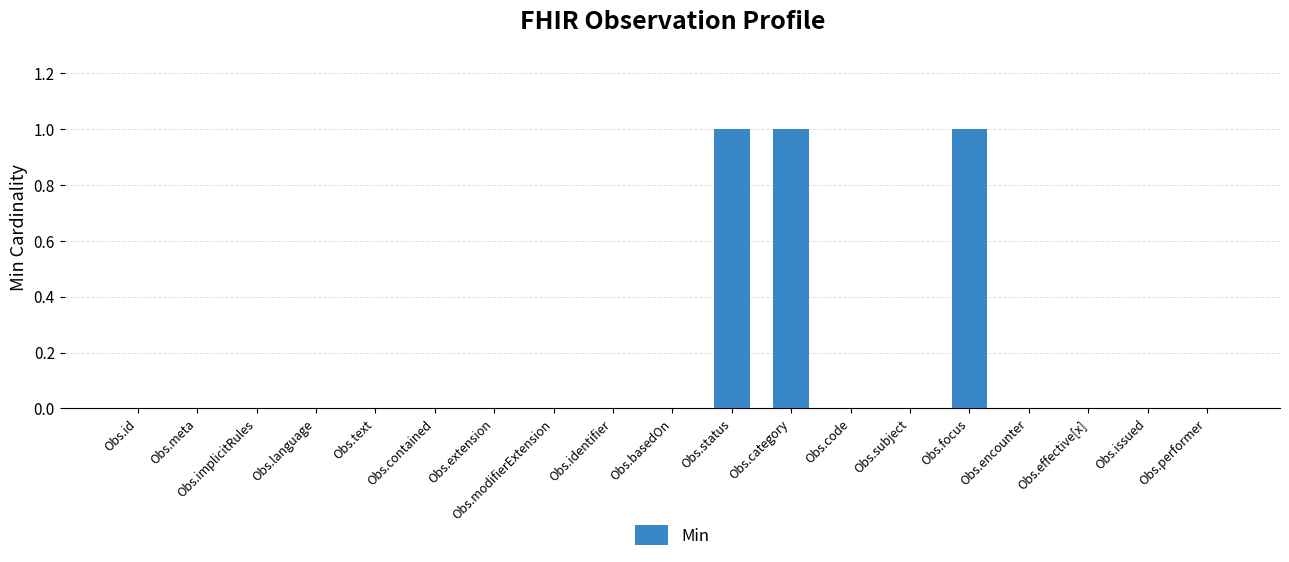

The value at Obs.focus is 1. True or false?

True